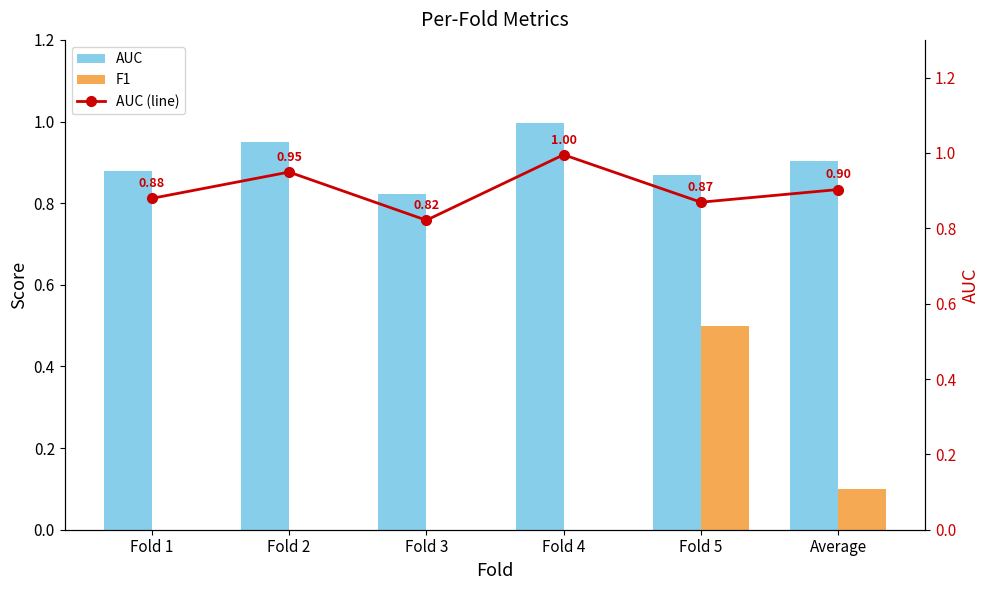

How many data points in F1 are above 0?

2